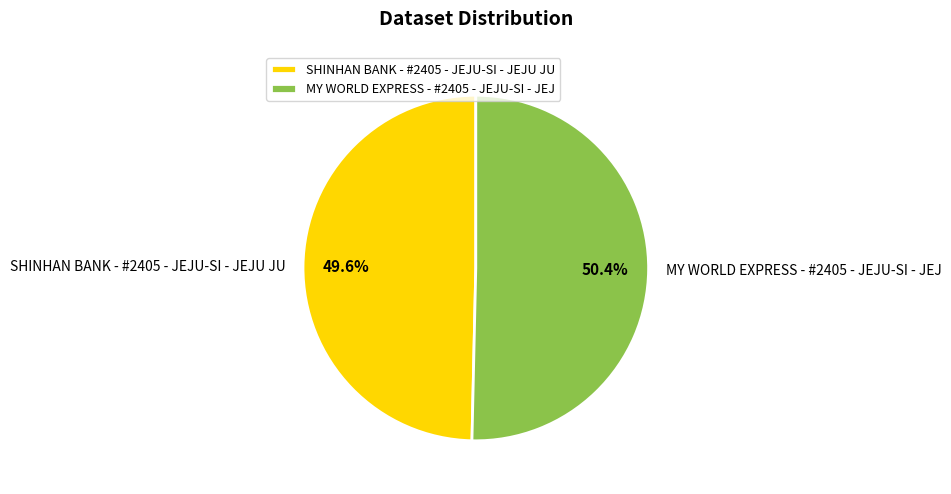

What percentage is NOT represented by SHINHAN BANK - #2405 - JEJU-SI - JEJU JU?

50.4%